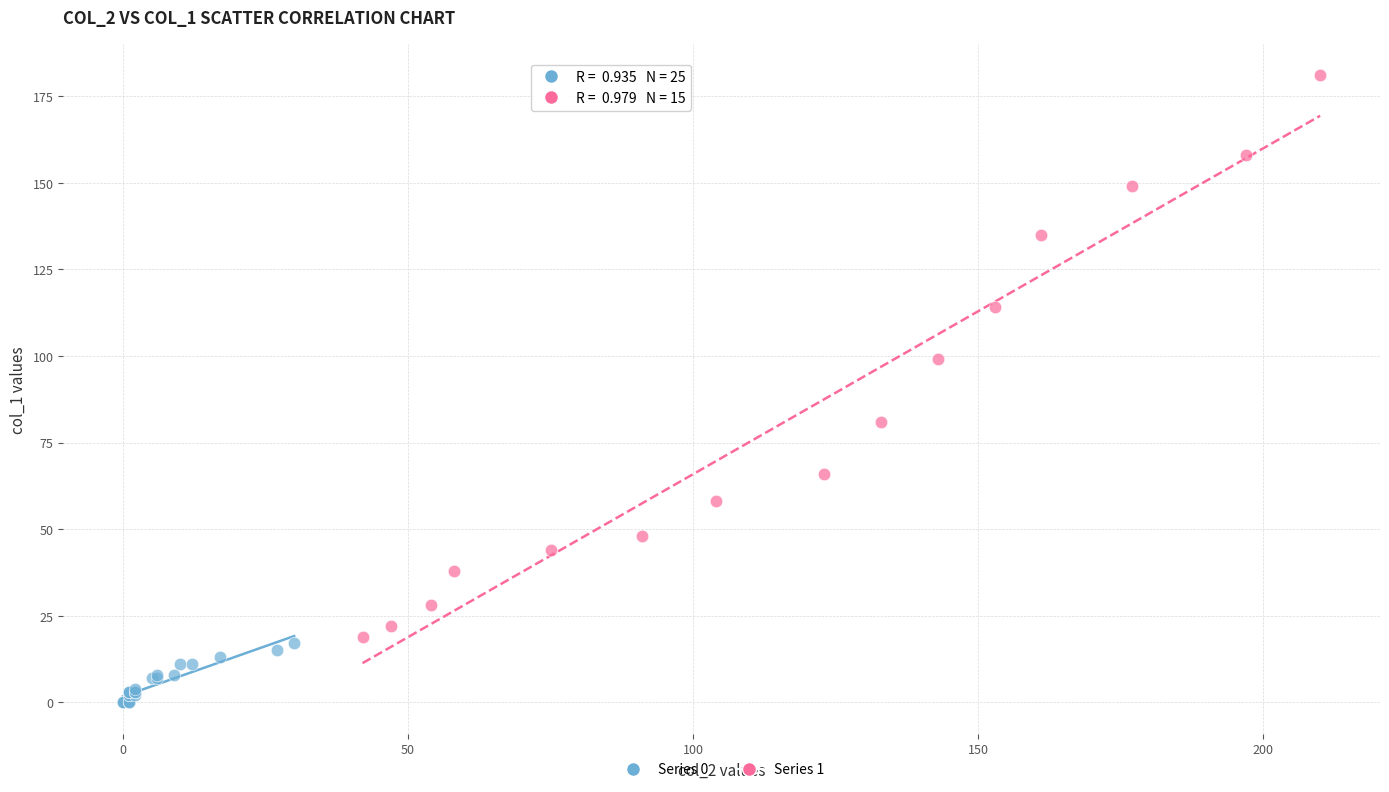

Which series has the largest Y range (max minus min)?

Series 1